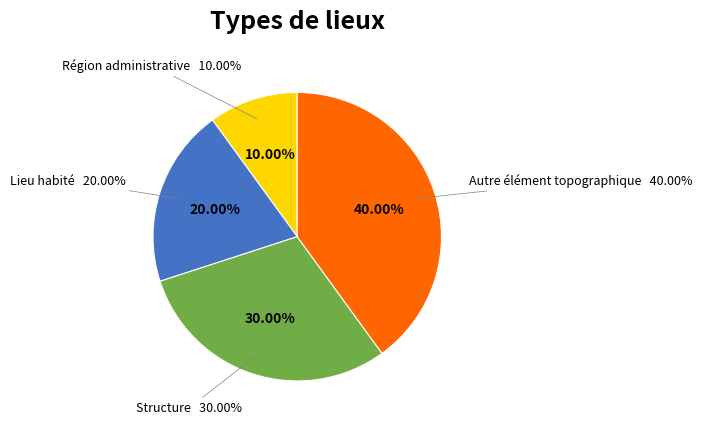

How many segments does this pie chart have?

4